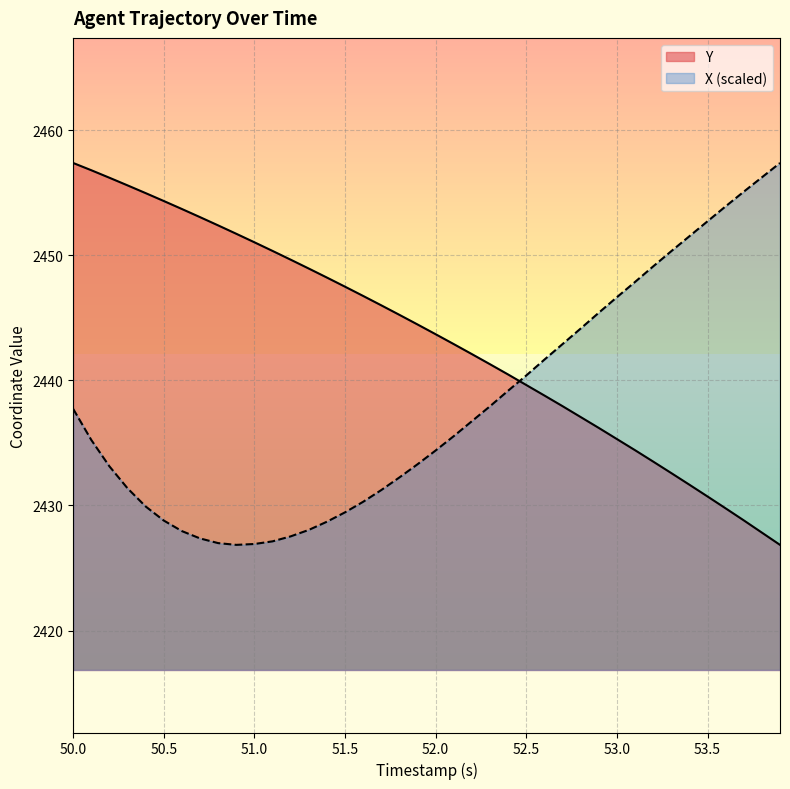

Does the chart have visible grid lines?

Yes